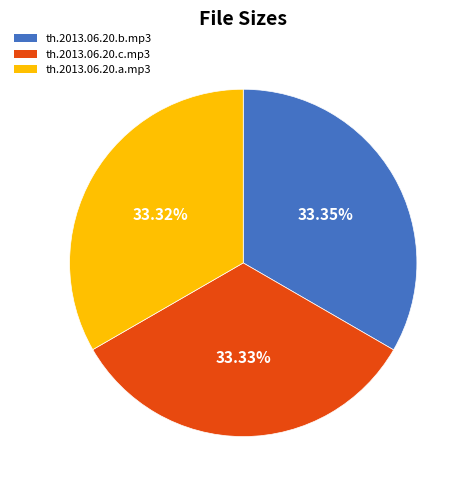

Combined, do th.2013.06.20.c.mp3 and th.2013.06.20.b.mp3 account for over 50%?

Yes